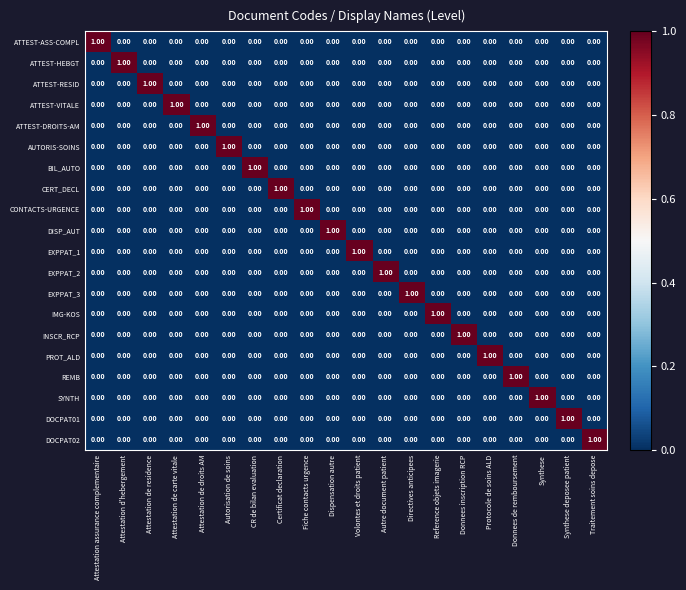

How many categories are shown in the chart?

20